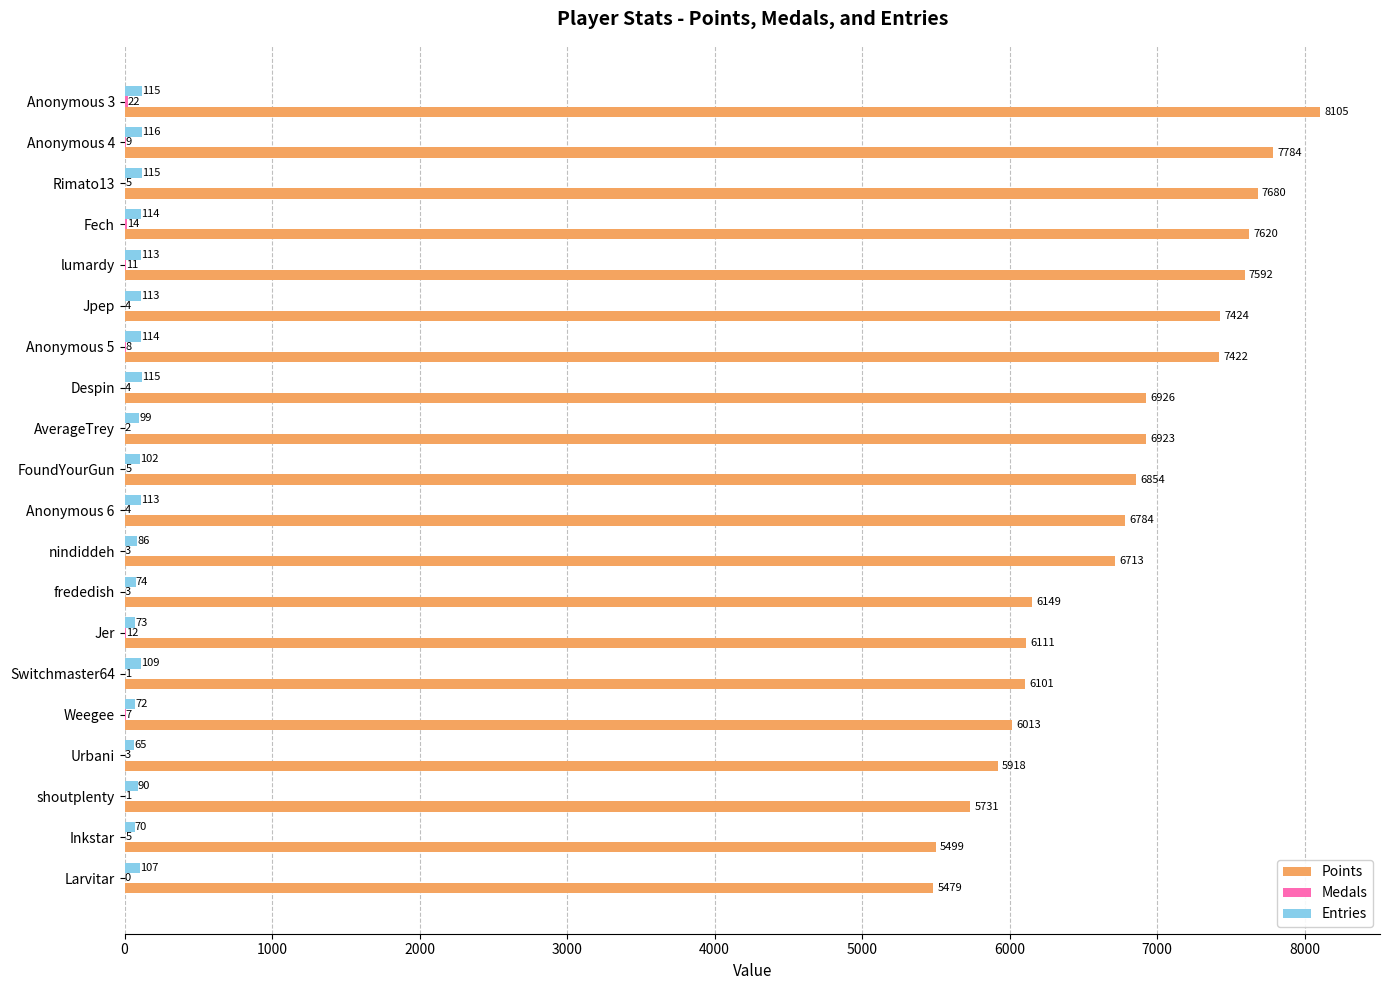

Which label corresponds to the largest value in the chart?

Anonymous 3